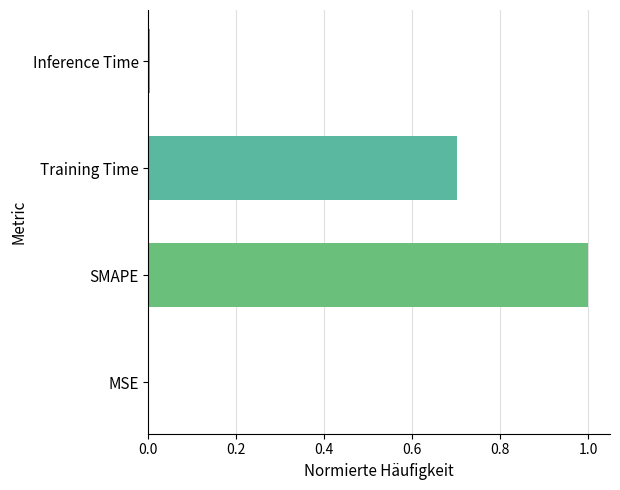

At which category does the chart reach its peak across all series?

SMAPE